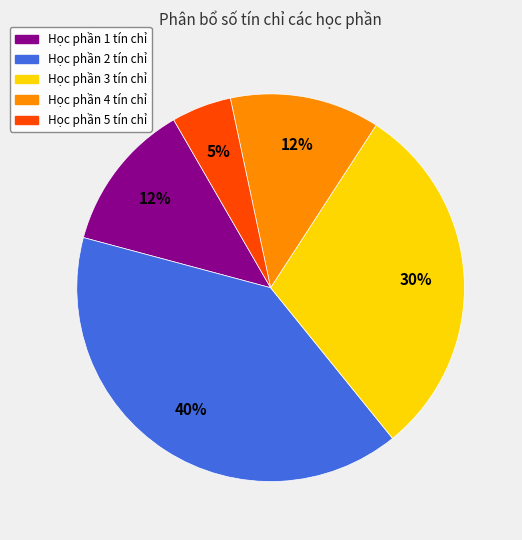

To the nearest percent, what is the difference between the largest and smallest slice percentages?

35%